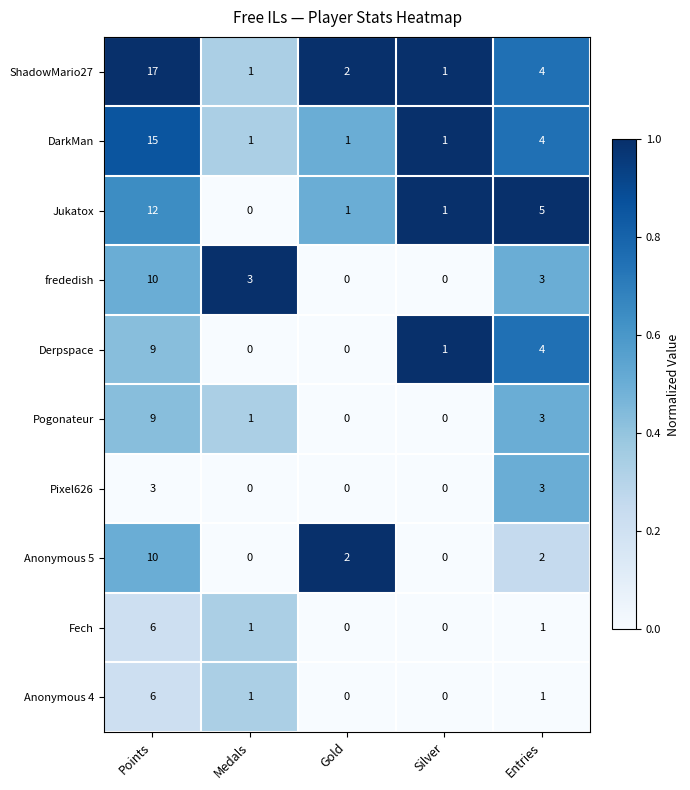

Which series changed the most between Gold and Silver?

Anonymous 5